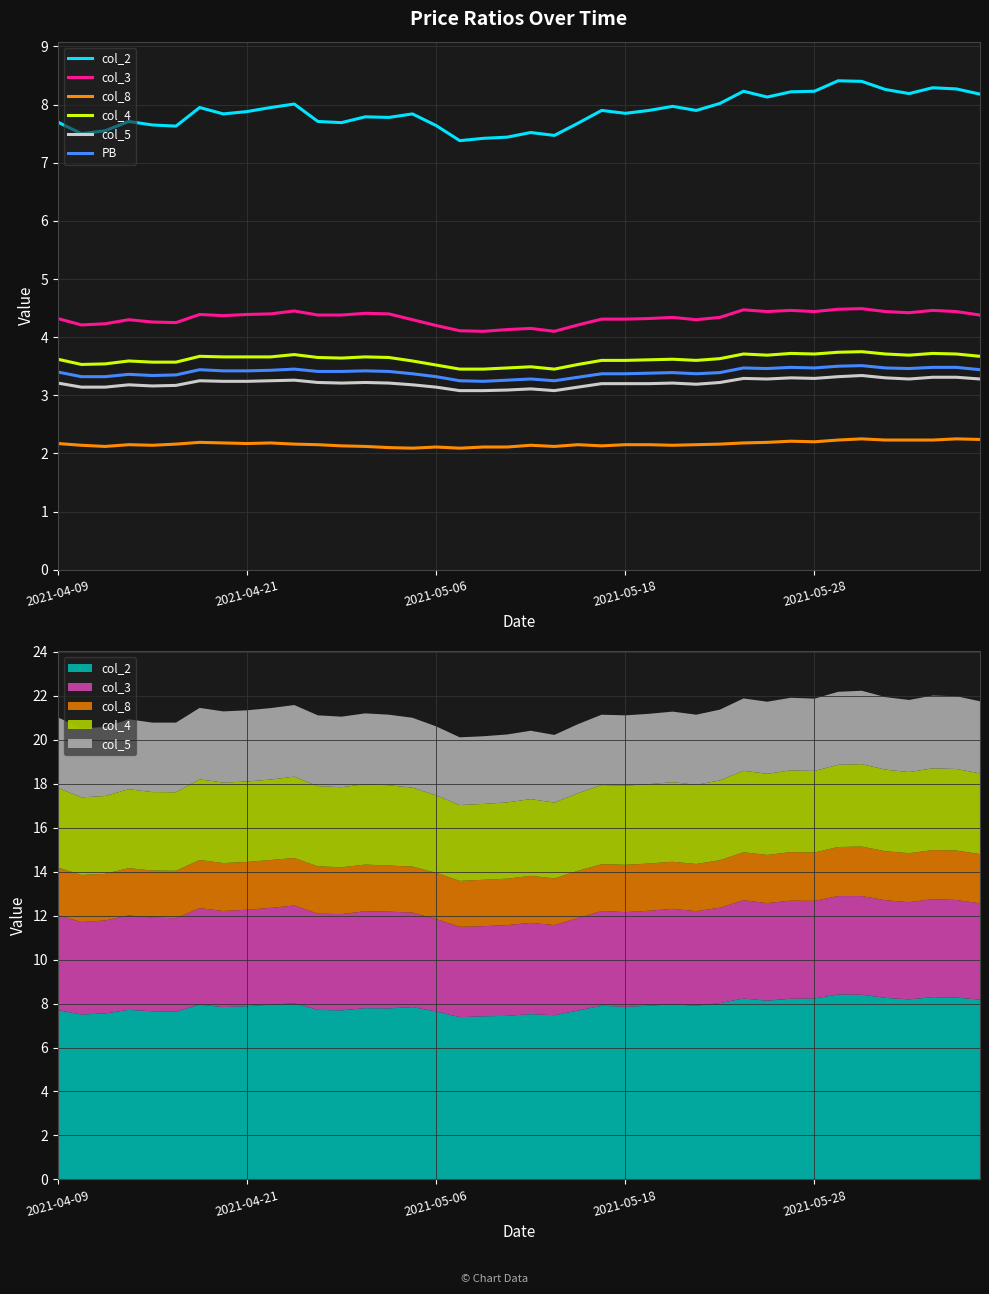

At how many categories does at least one series exceed 3?

40